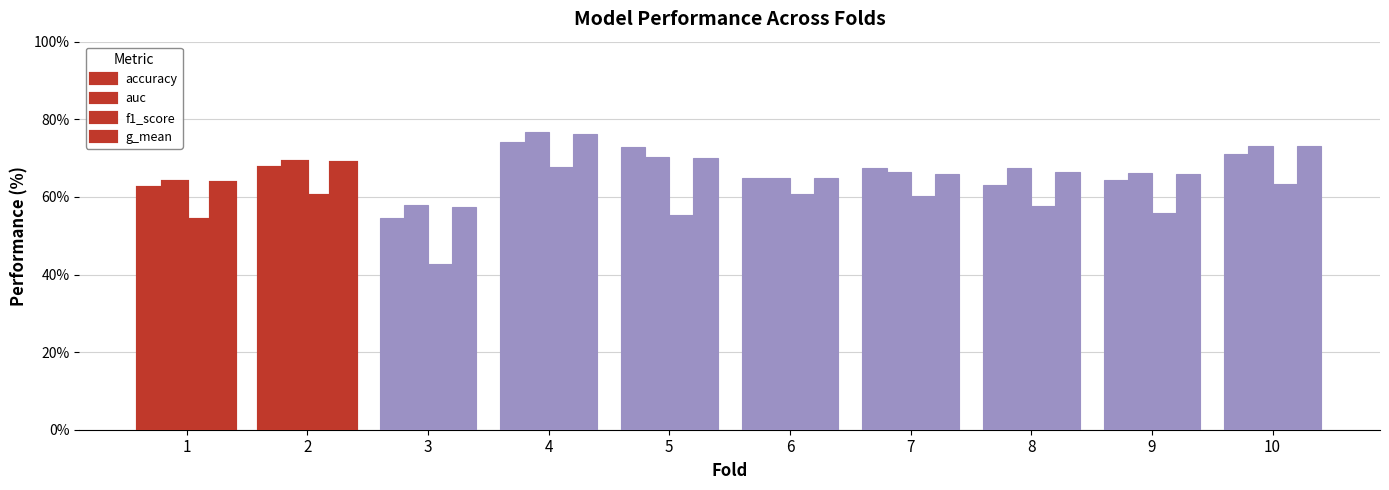

How many bars are there in total?

40